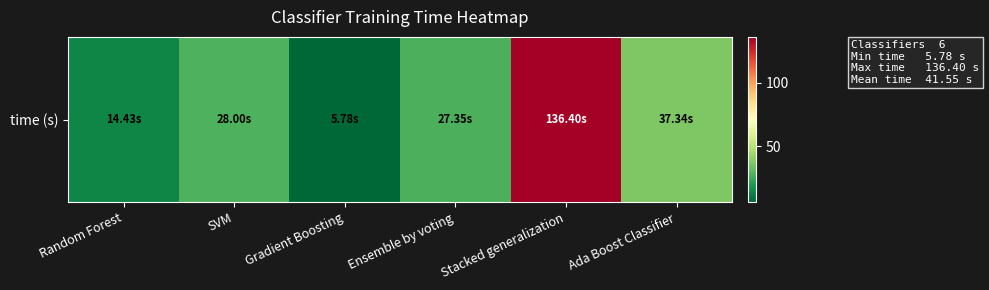

Reading left to right, what are all the values shown in this chart?

Random Forest=14.4	SVM=28.0	Gradient Boosting=5.8	Ensemble by voting=27.4	Stacked generalization=136.4	Ada Boost Classifier=37.3